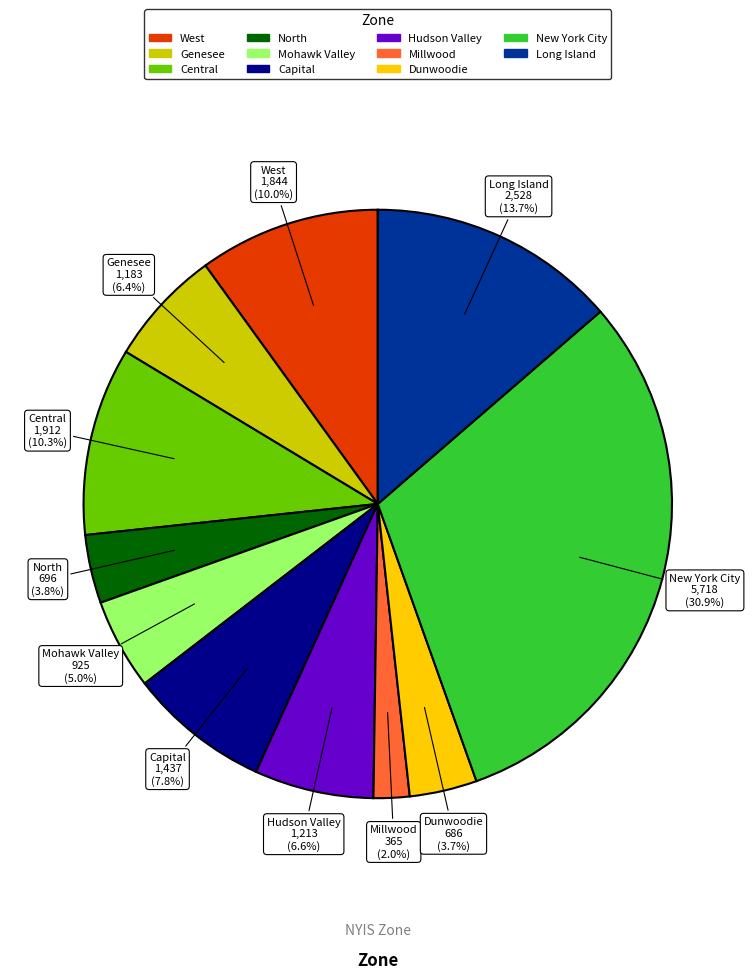

Count the number of slices in the pie.

11